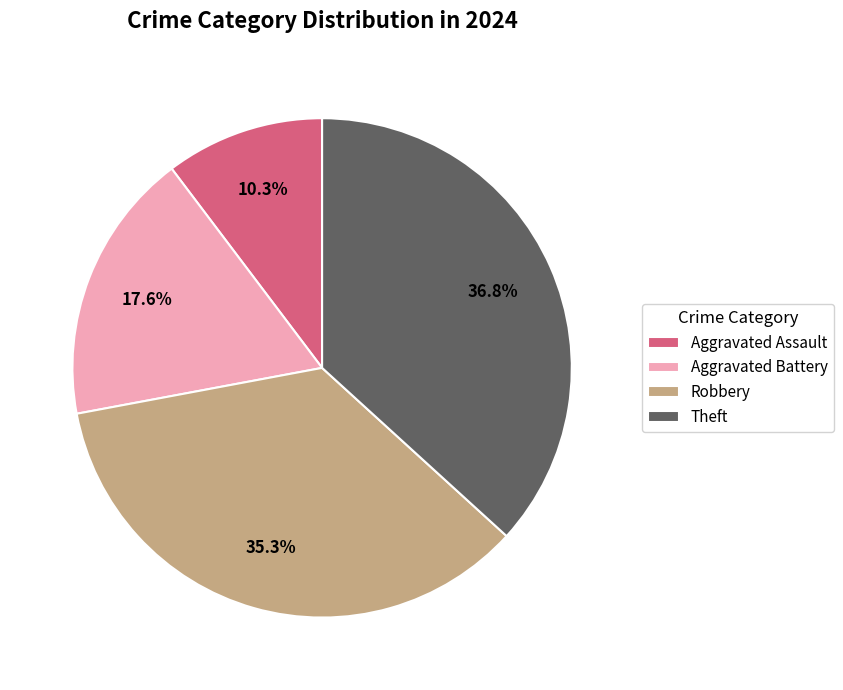

What percentage is NOT represented by Aggravated Assault?

89.7%